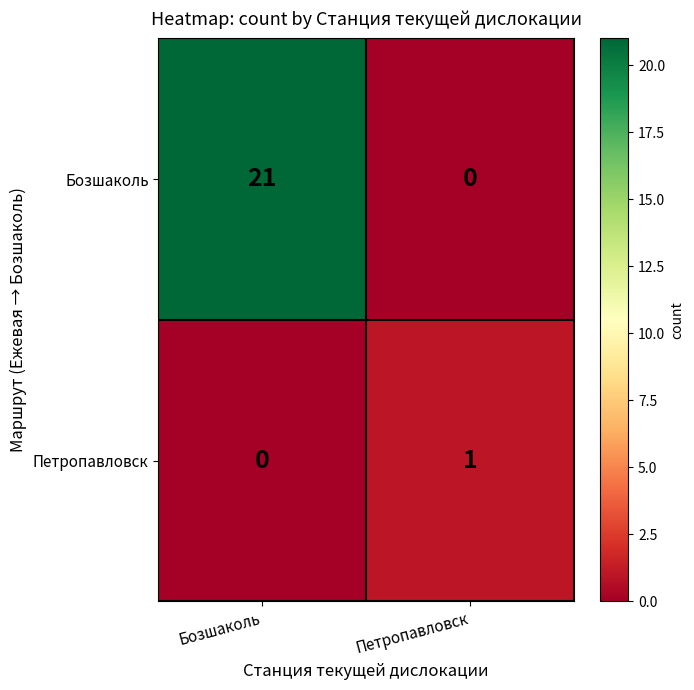

At which category is the sum across all series the highest?

Бозшаколь